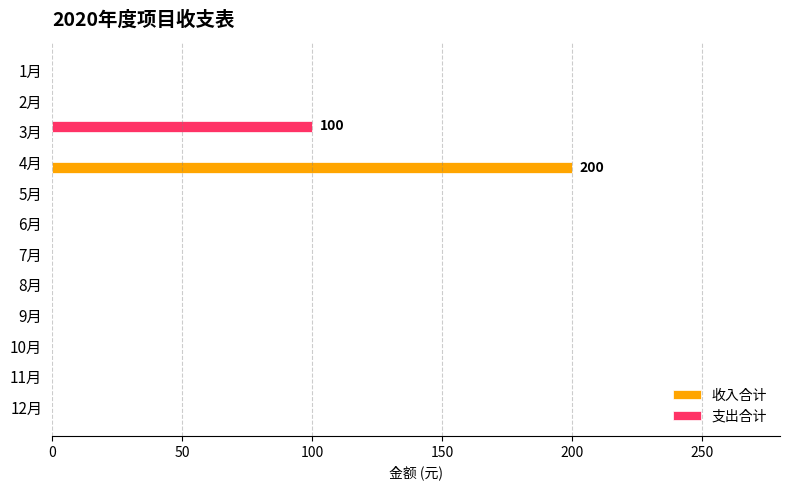

Which series changed the most between 4月 and 11月?

收入合计